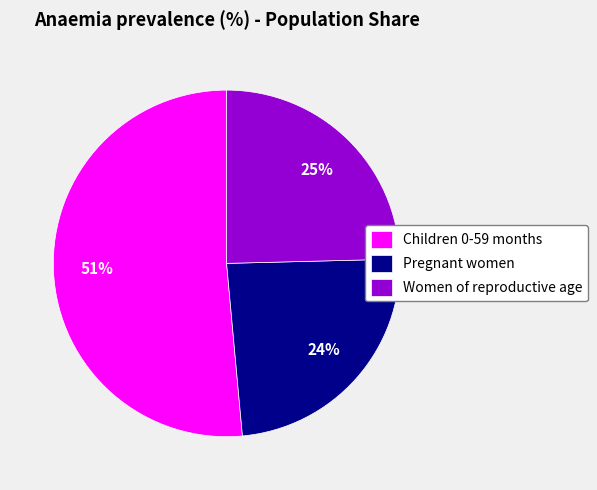

What is the largest slice in the pie chart?

Children 0-59 months